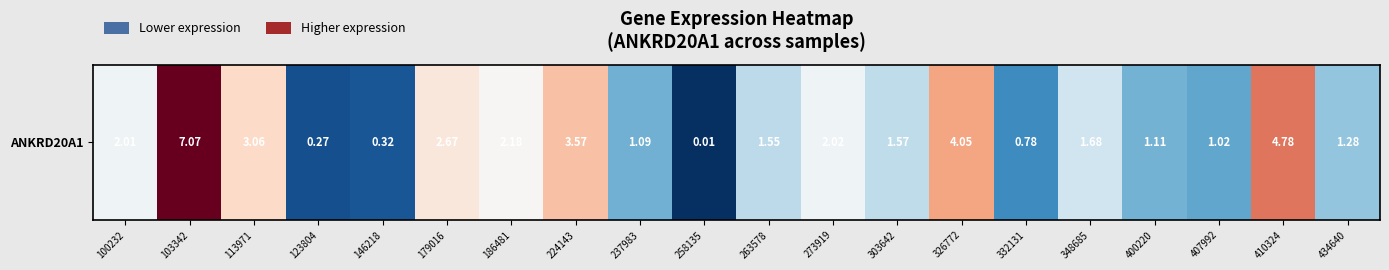

List the labels in order of value, smallest first.

258135, 123804, 146218, 332131, 407992, 237983, 400220, 434640, 263578, 303642, 348685, 100232, 273919, 186481, 179016, 113971, 224143, 326772, 410324, 103342